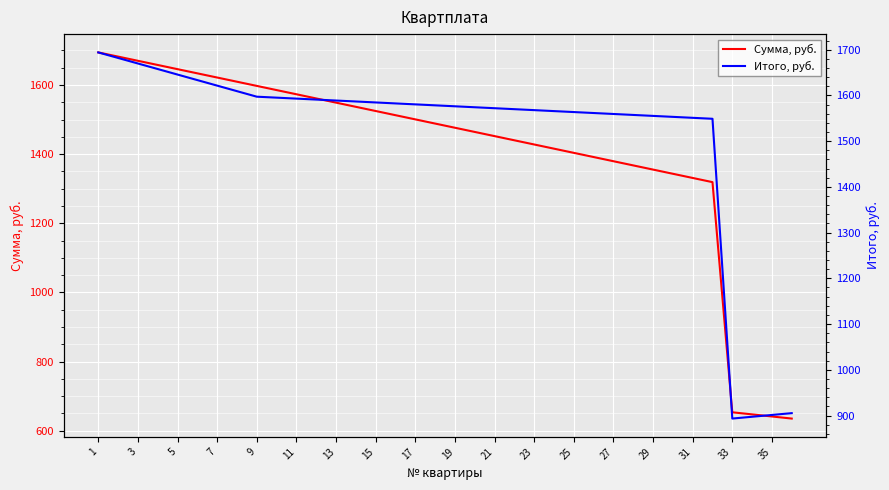

What is the difference between the Сумма, руб. values at 19 and 15?

48.4